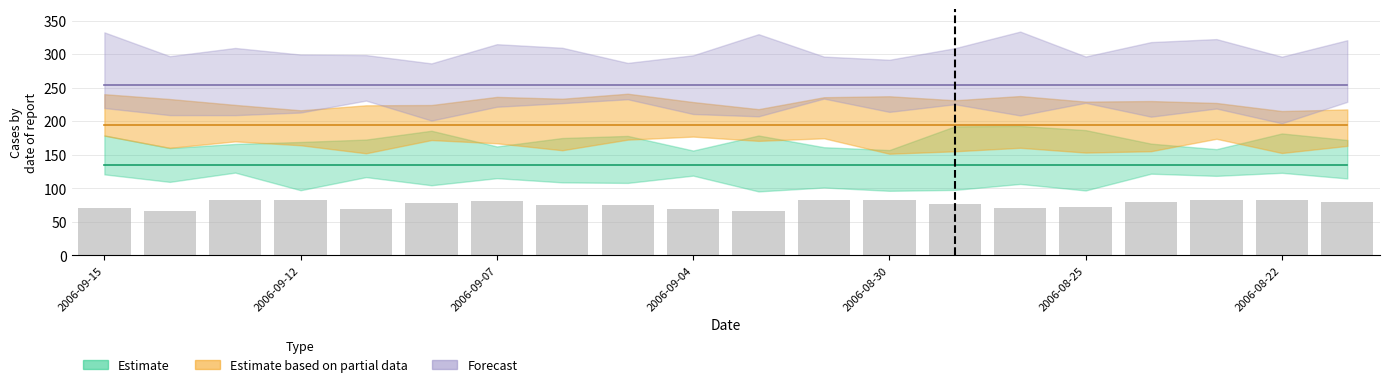

What is the value of the 12th bar from the left?

82.3